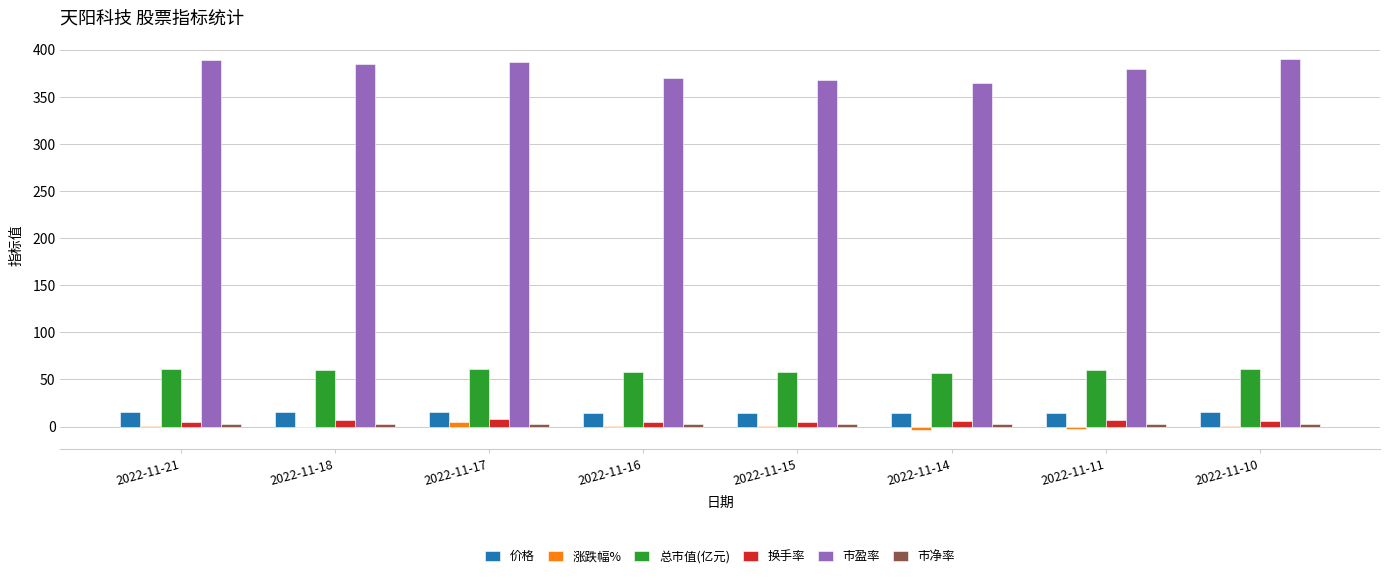

Is it true that 总市值(亿元) equals 94.5 at 2022-11-16?

False